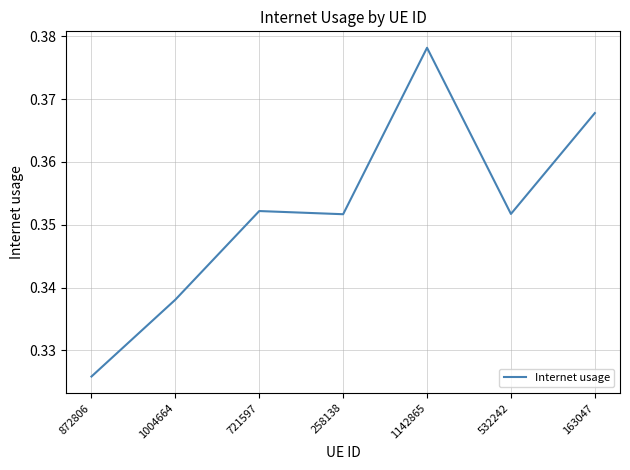

How many interior local valleys (lower than both neighbors) does the data have?

2